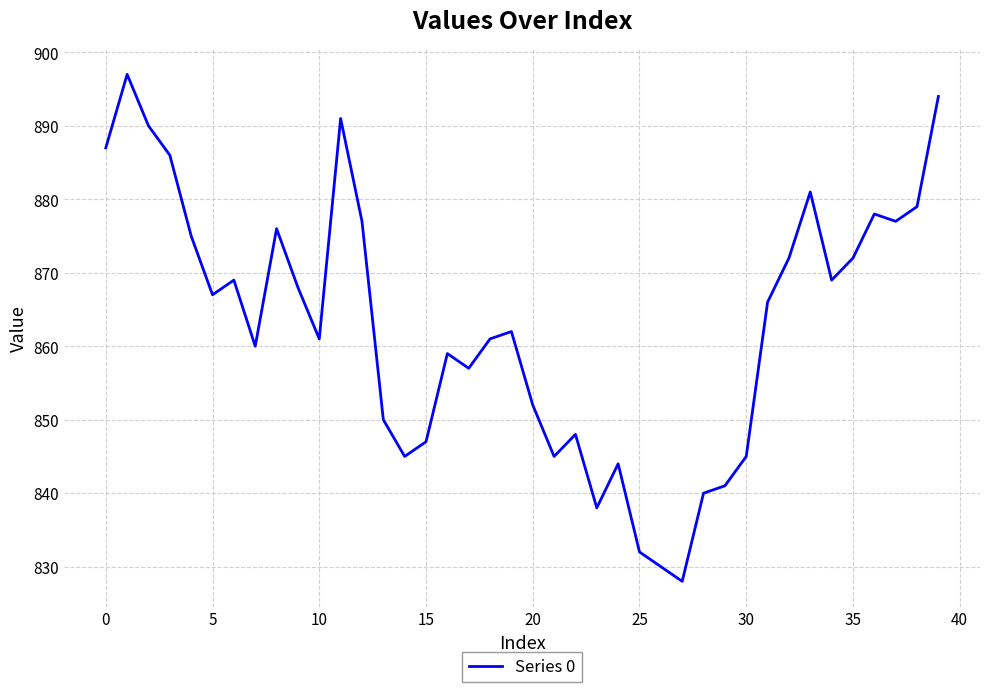

Count the number of data series in this chart.

1